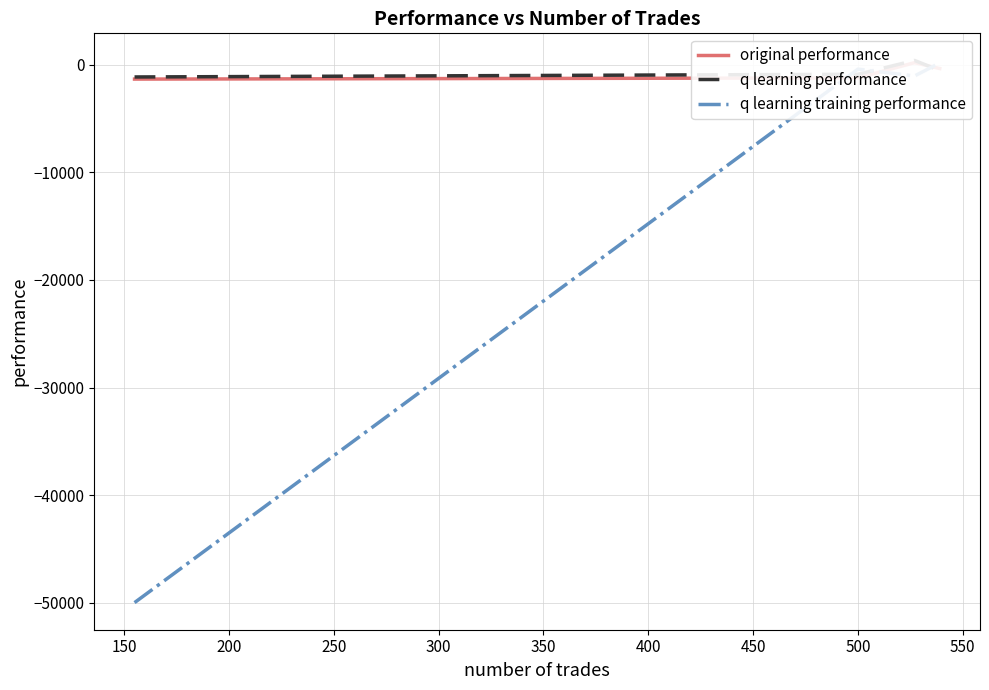

True or false: original performance and q learning performance cross at least once.

True